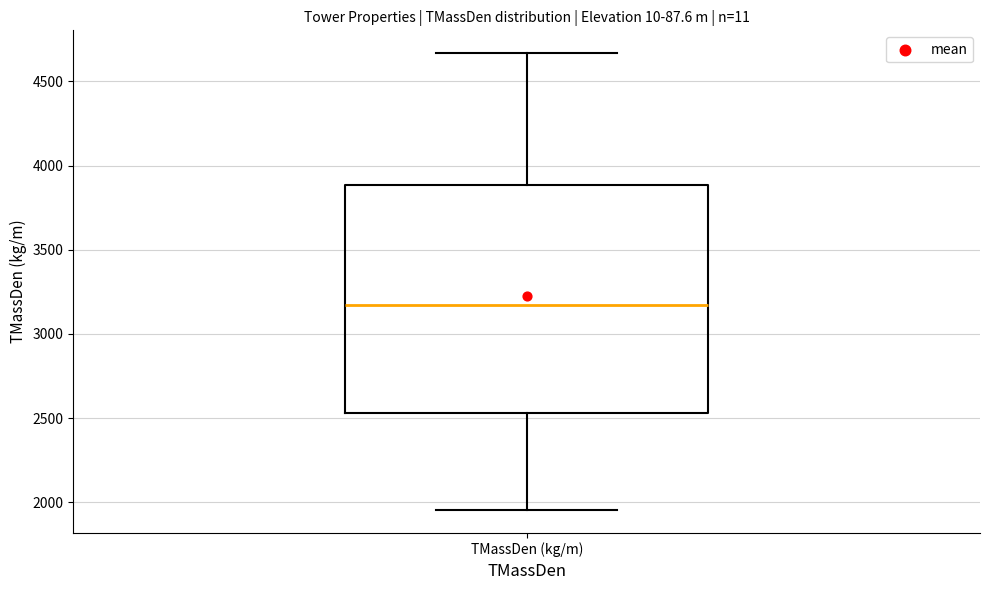

Transcribe this box plot: give where the median line is, the range the box spans, and where the two whiskers end, as read against the y-axis. The values are not printed on the chart, so give them approximately, as read against the axis.

median 3150, box 2550 to 3900, whiskers 1950 to 4650